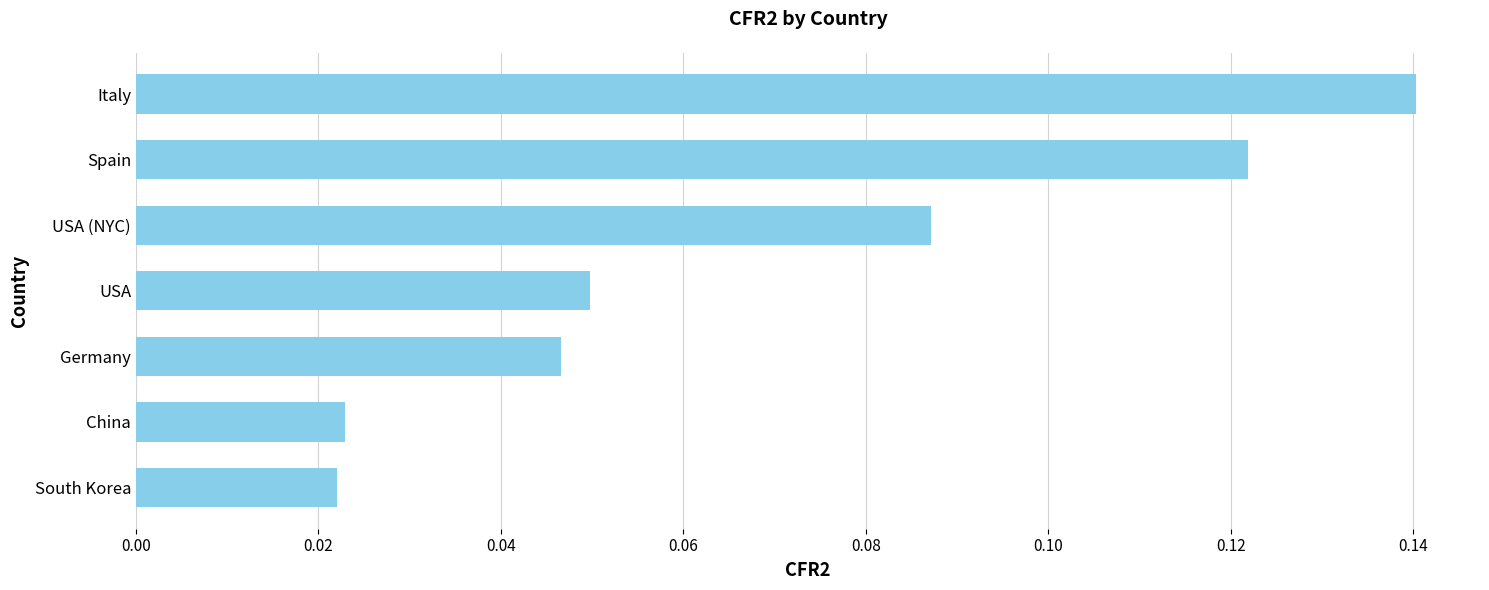

What is the sum of all values?

0.5